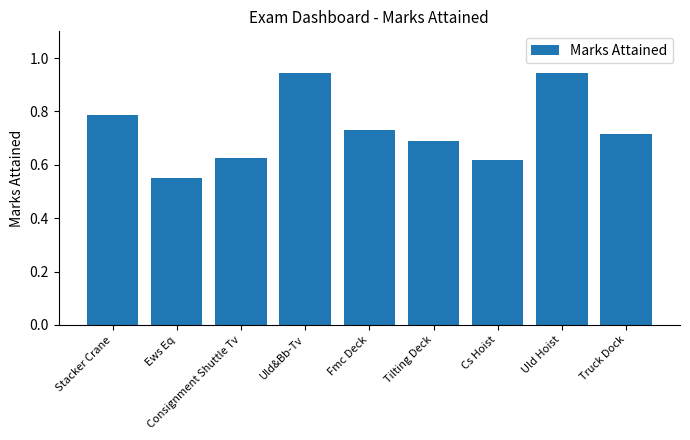

What position from the left is Consignment Shuttle Tv?

3